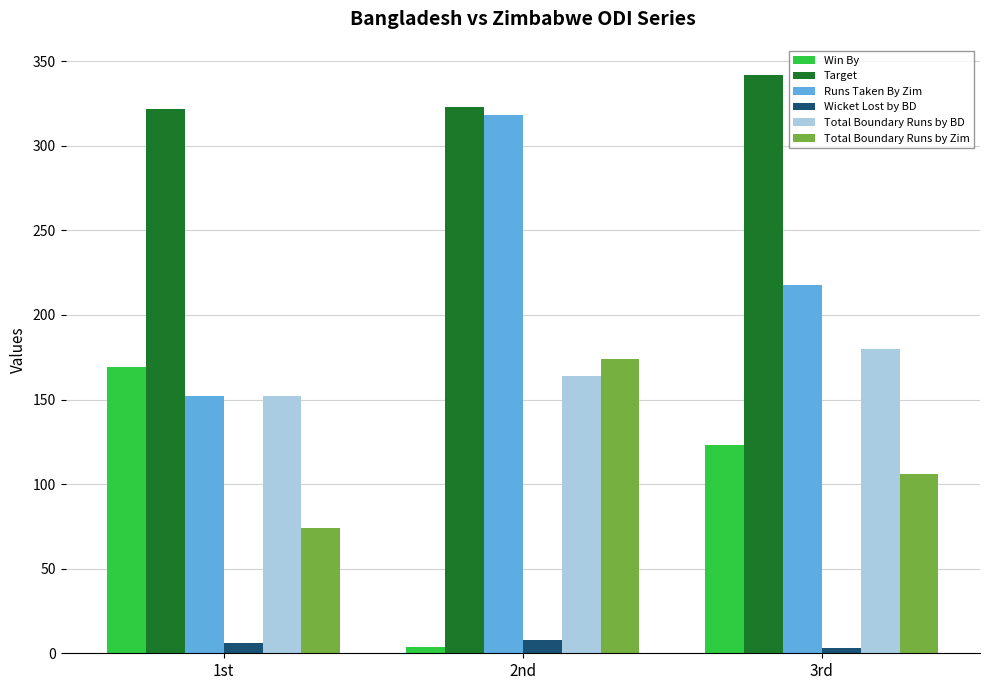

What is the average value of the Total Boundary Runs by BD series?

165